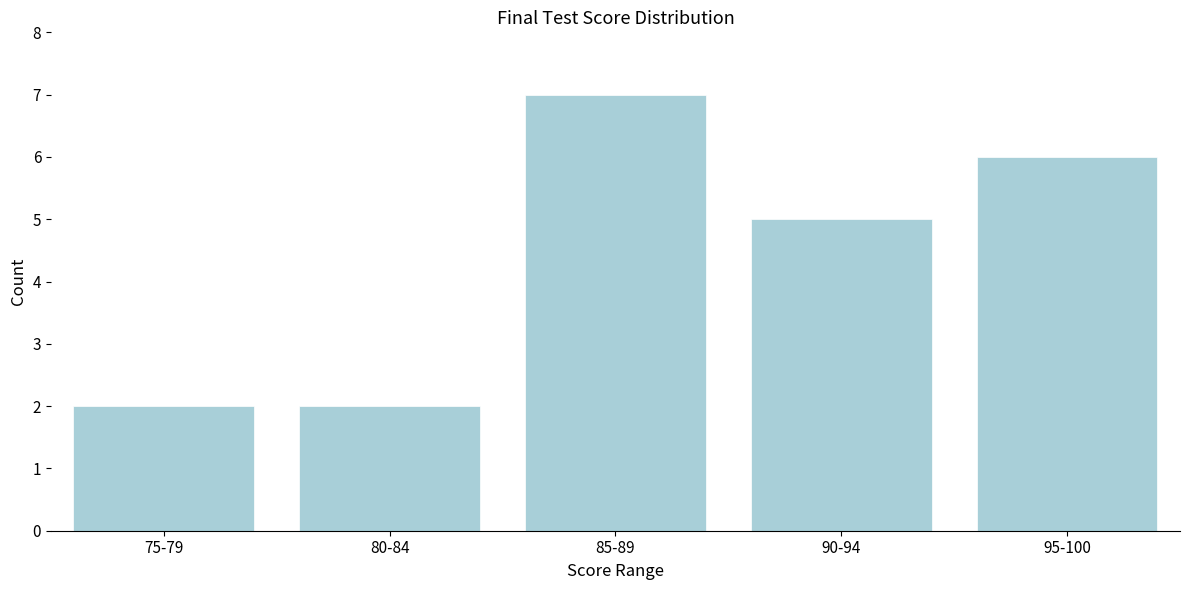

Reading left to right, what are all the values shown in this chart?

75-79=2	80-84=2	85-89=7	90-94=5	95-100=6